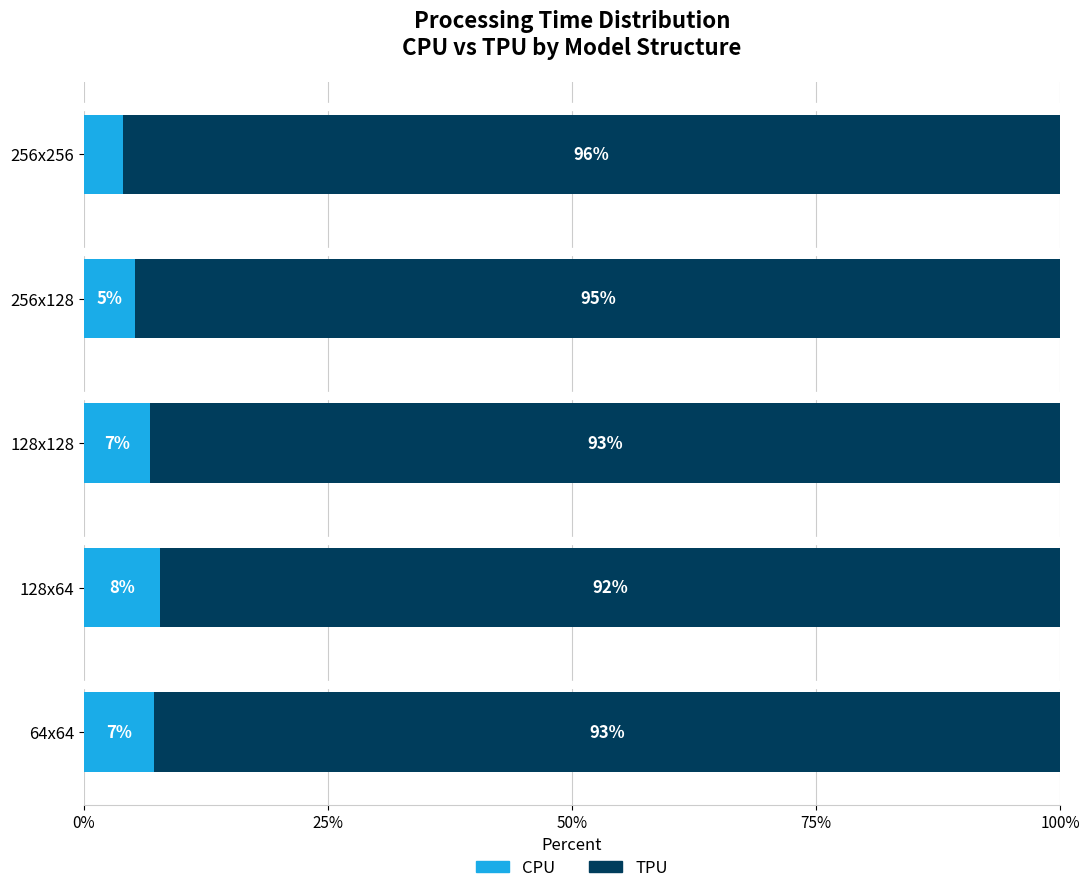

Where is CPU nearest to the value 5?

256x128